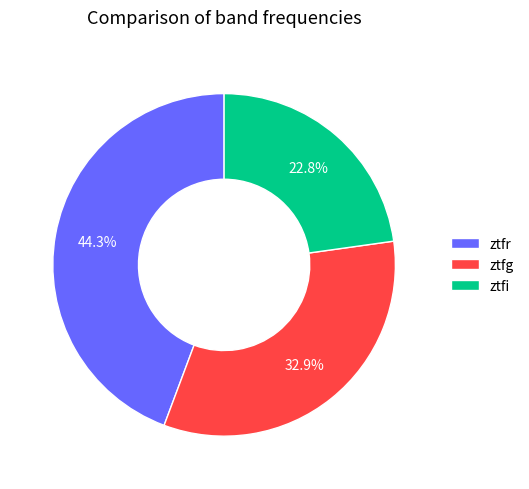

Rank the categories by value from lowest to highest.

ztfi, ztfg, ztfr